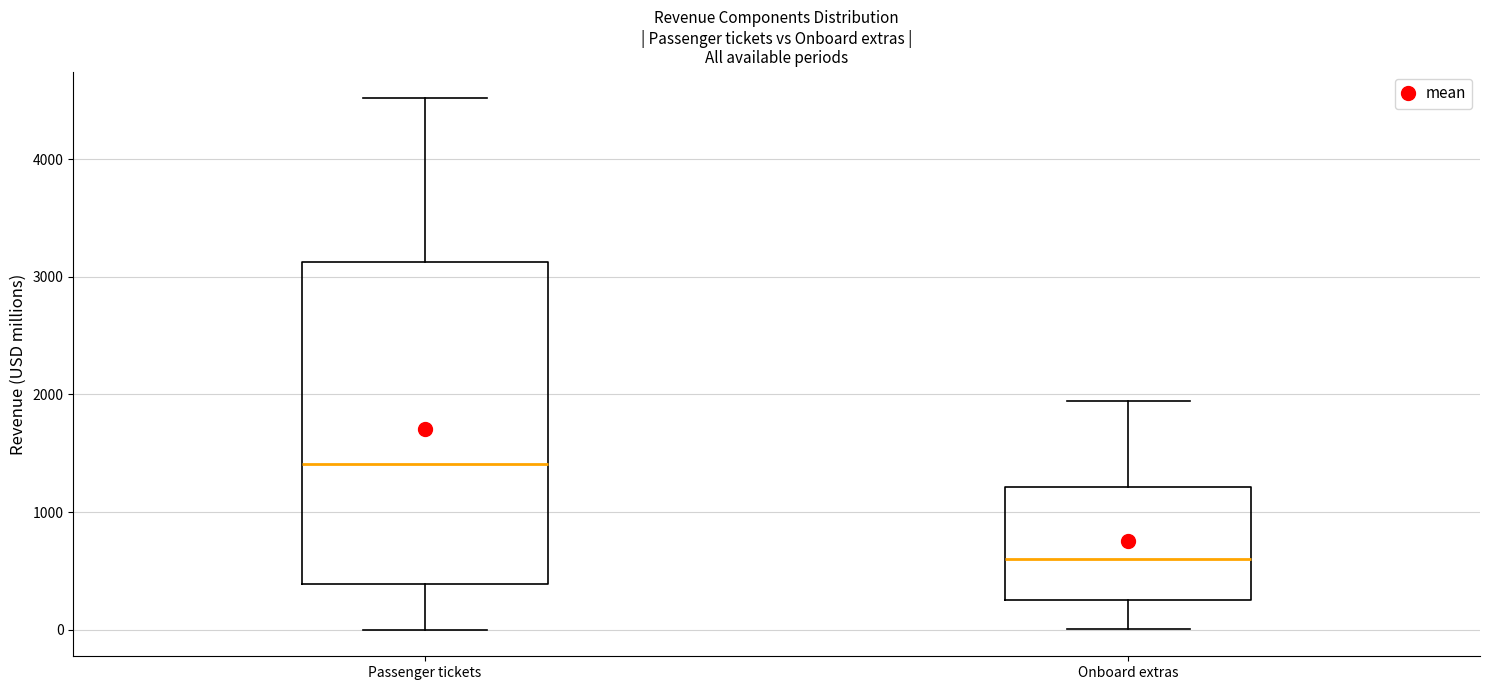

Which box's median line is the highest?

Passenger tickets